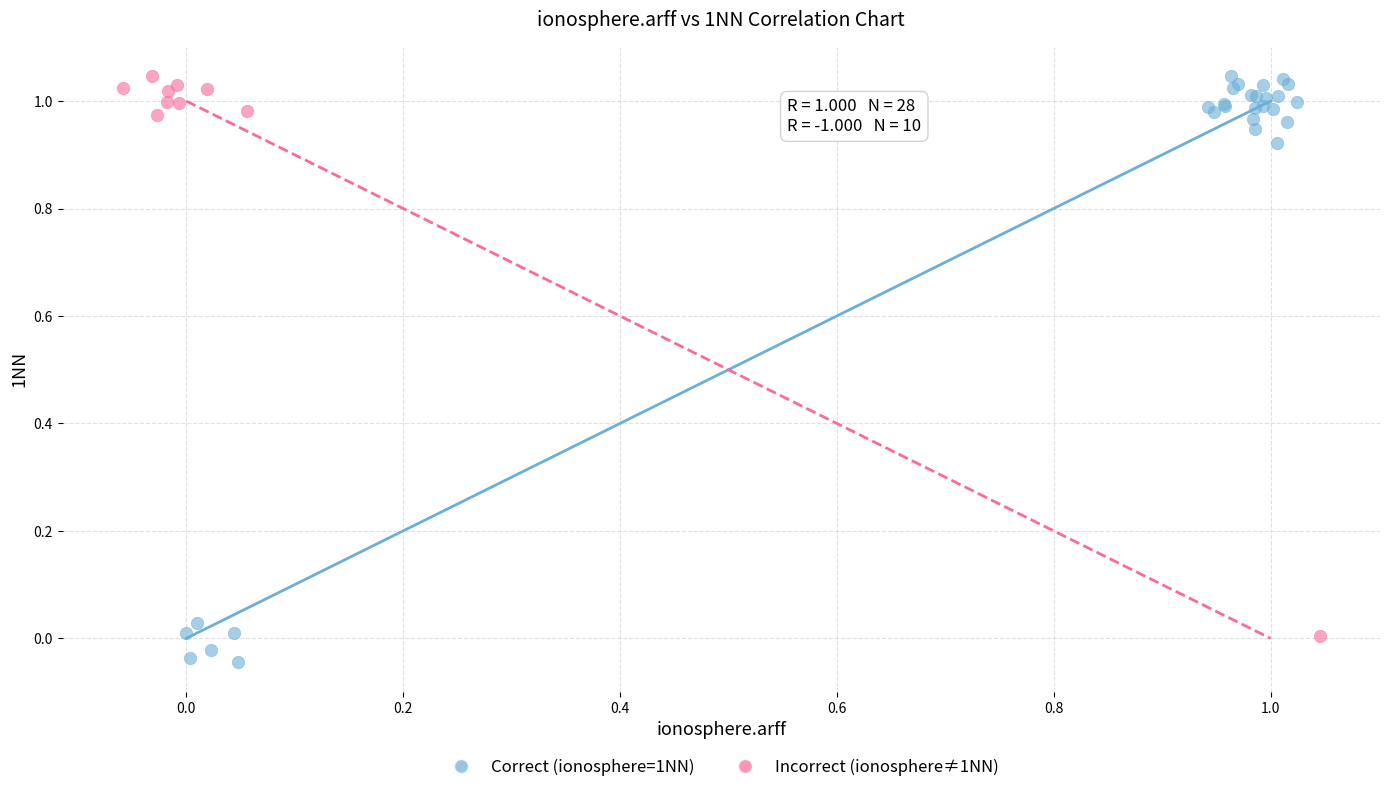

What are all the series names shown in the legend?

Correct (ionosphere=1NN), Incorrect (ionosphere≠1NN)